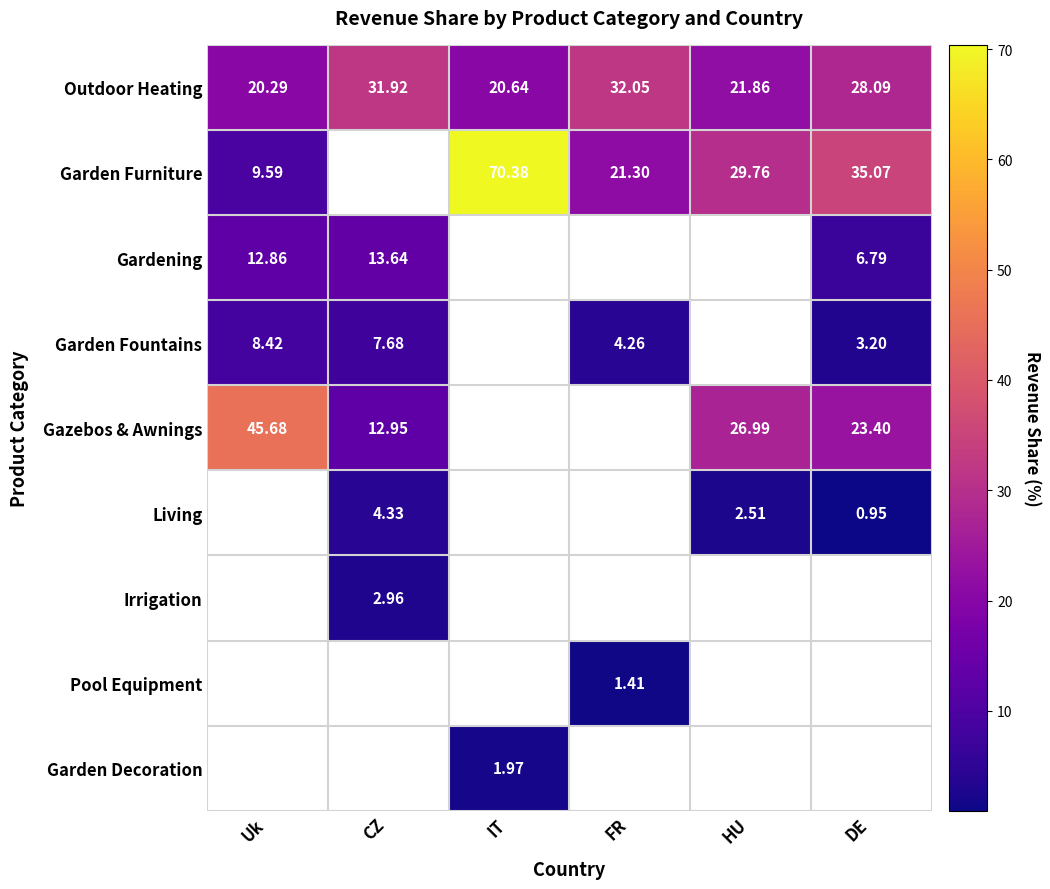

Is the value of Living at DE greater than the value of Outdoor Heating at HU?

No